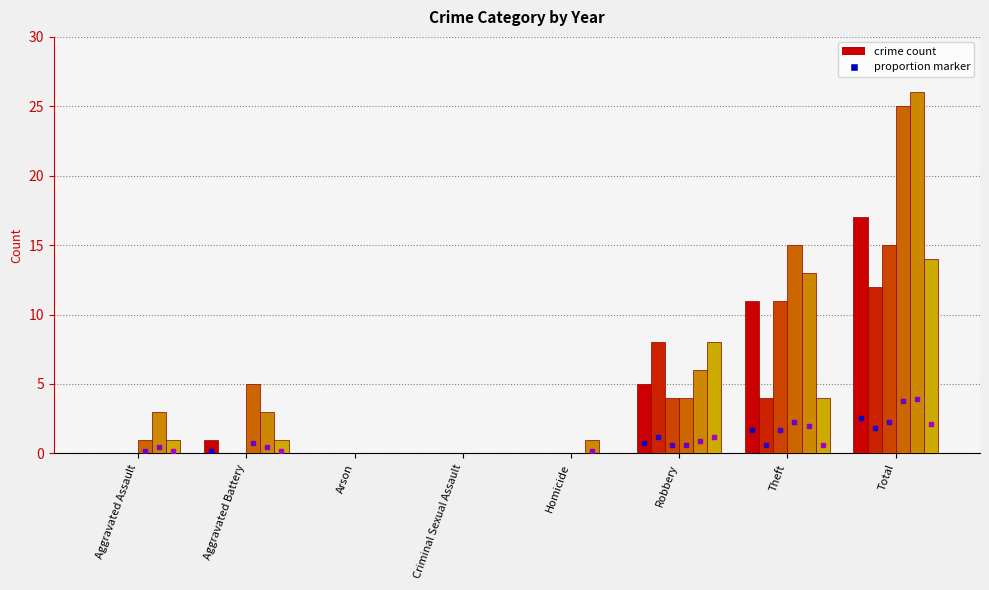

How many groups of bars are there?

8